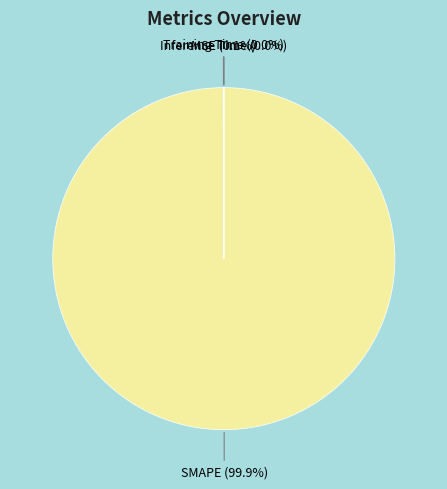

Does any single category account for the majority?

Yes